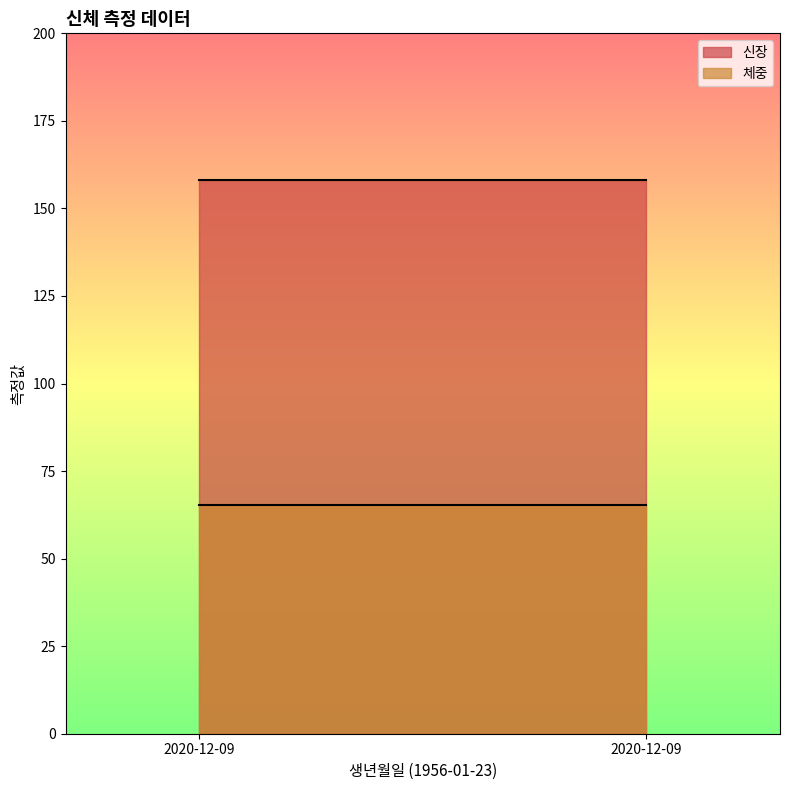

Which series has the largest total across all categories?

신장